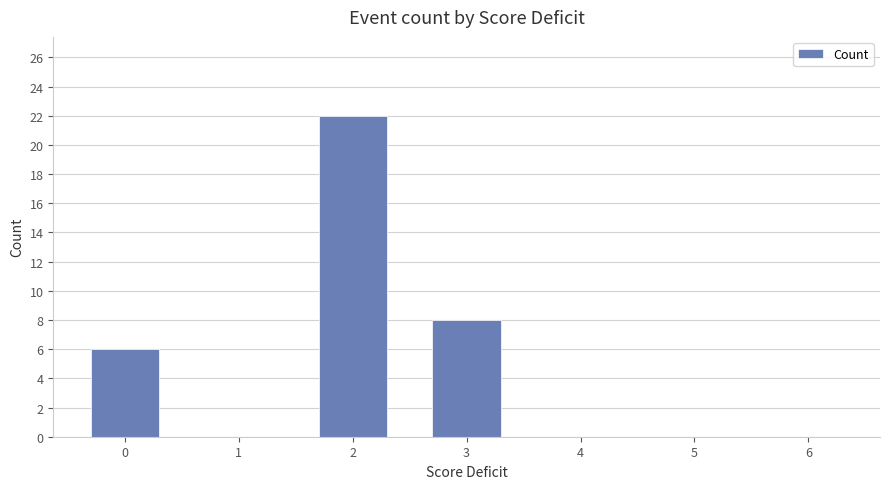

Between 0 and 3, which is larger?

3